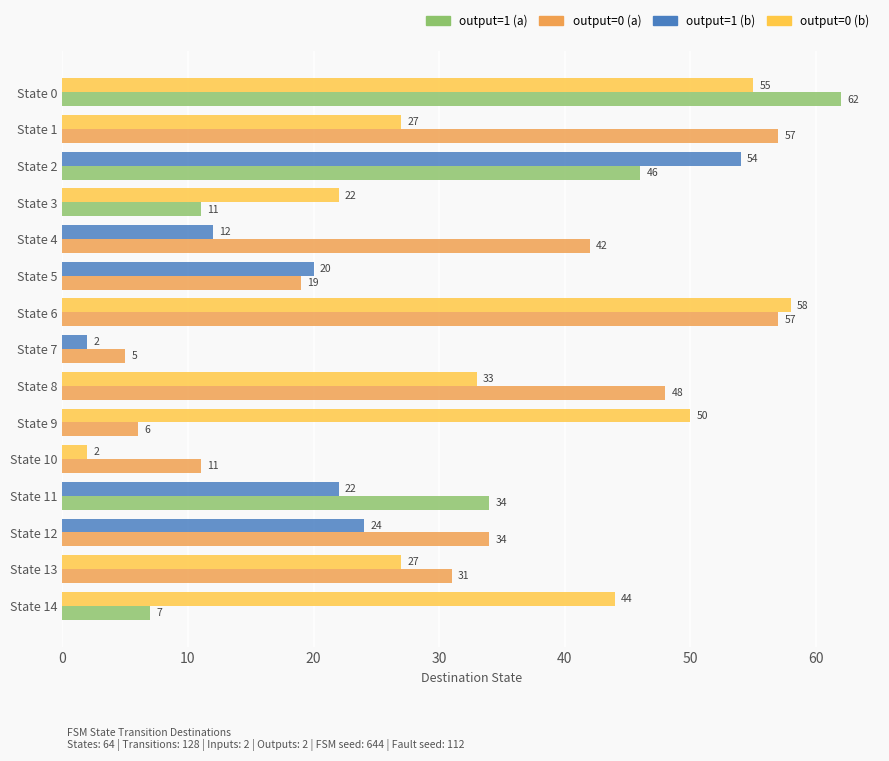

What is the difference between the highest and lowest values at State 2?

8